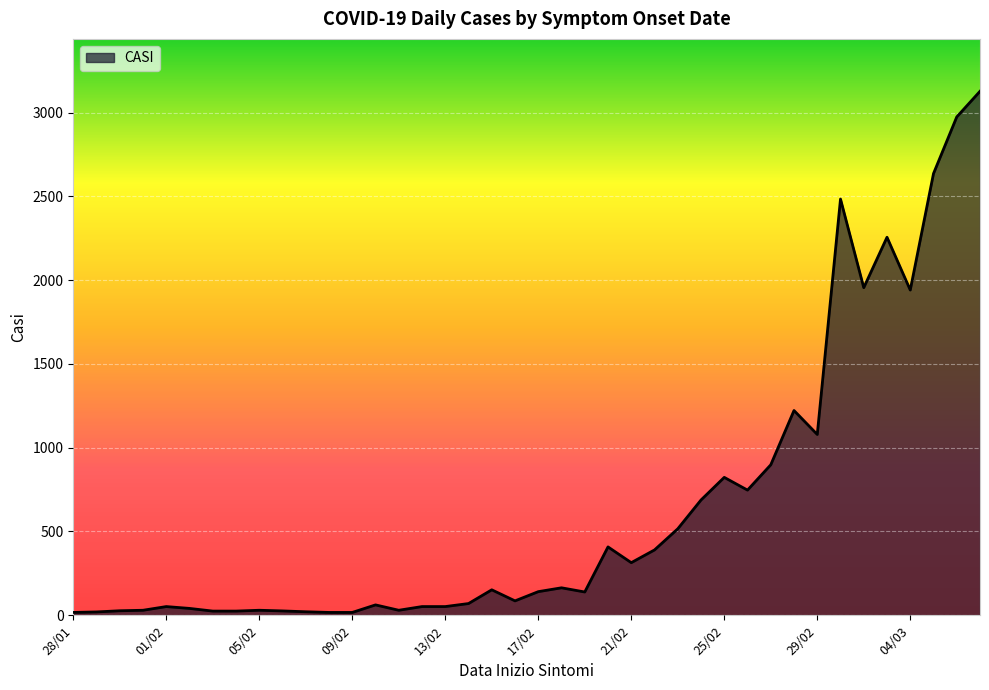

How many series are shown in this chart?

1